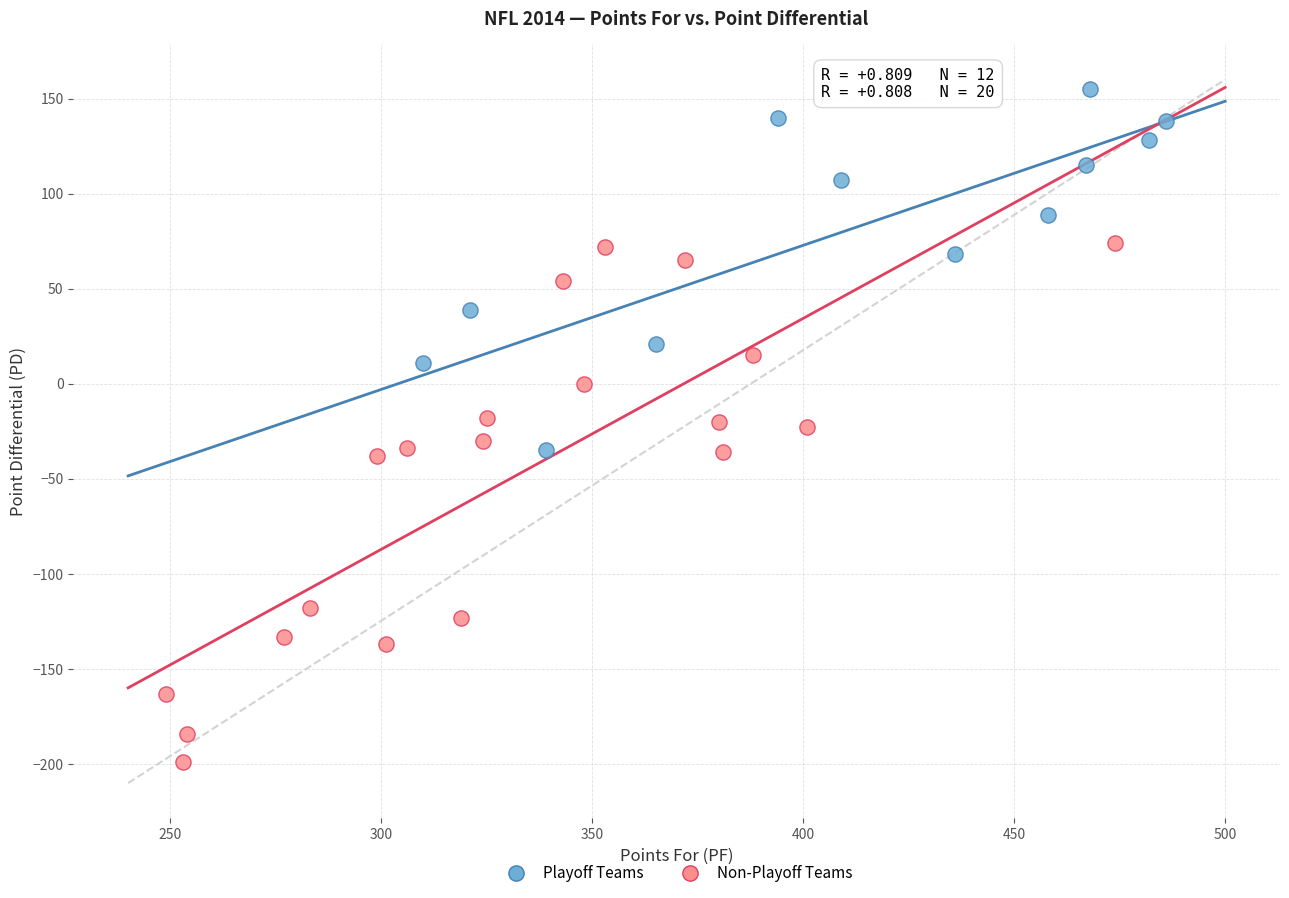

Which series contains the lowest Y value?

Non-Playoff Teams